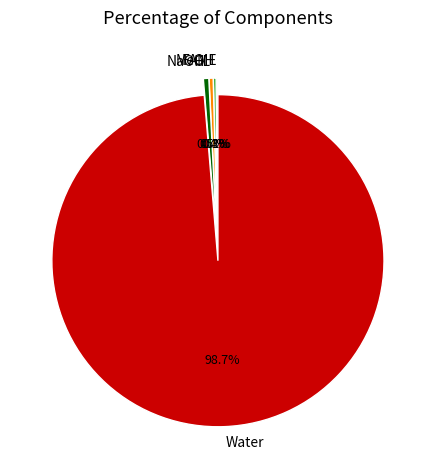

Which slice is the largest?

Water